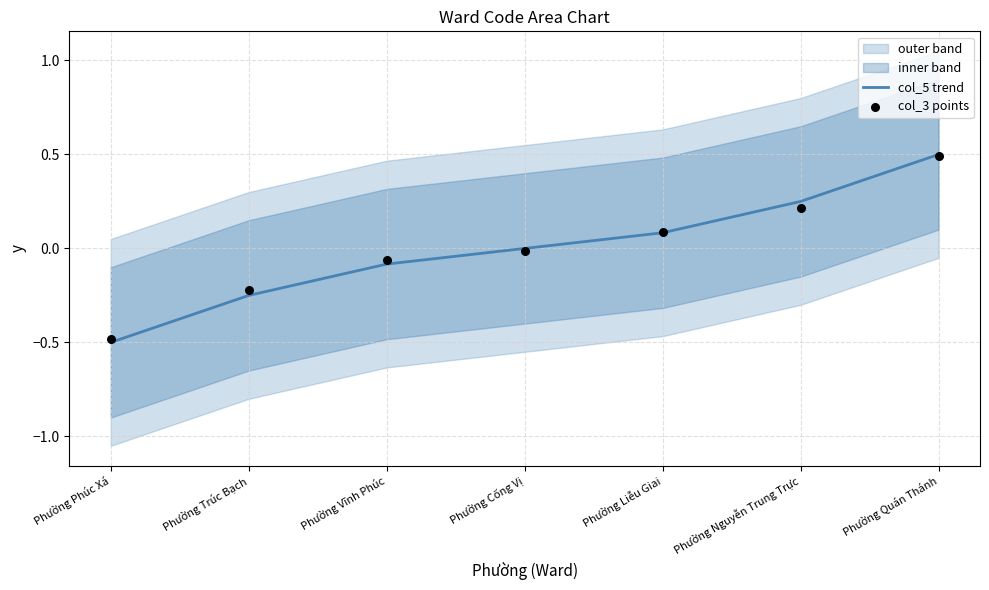

Which series has the largest total across all categories?

col_3 points